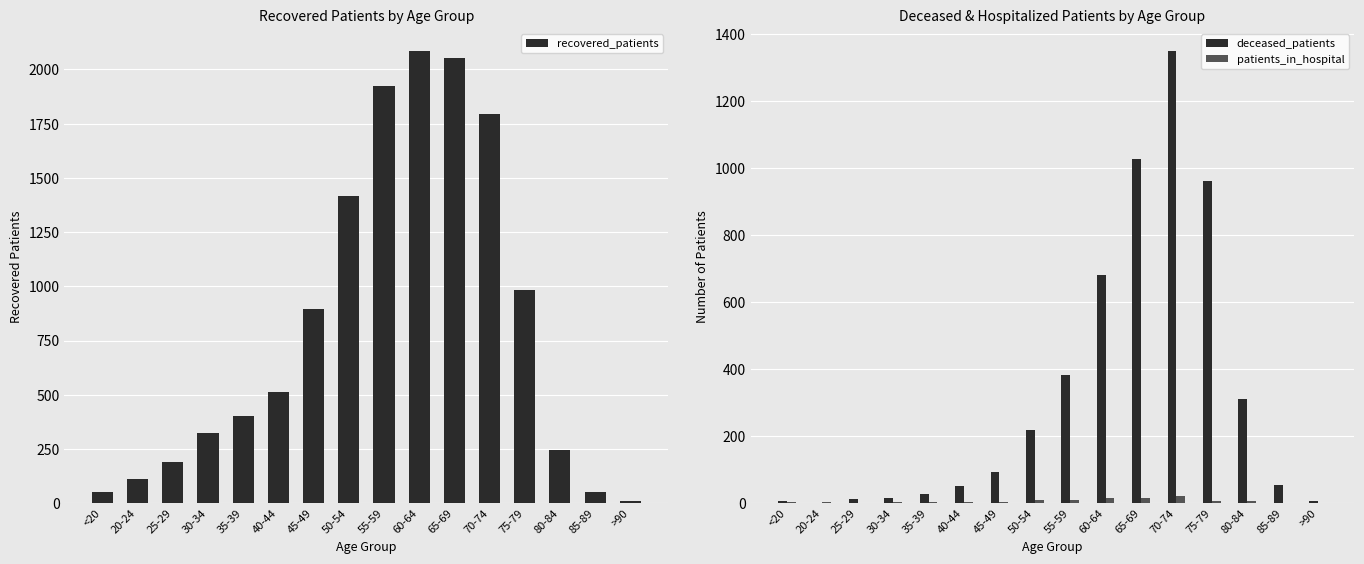

At which label does recovered_patients reach its peak?

60-64